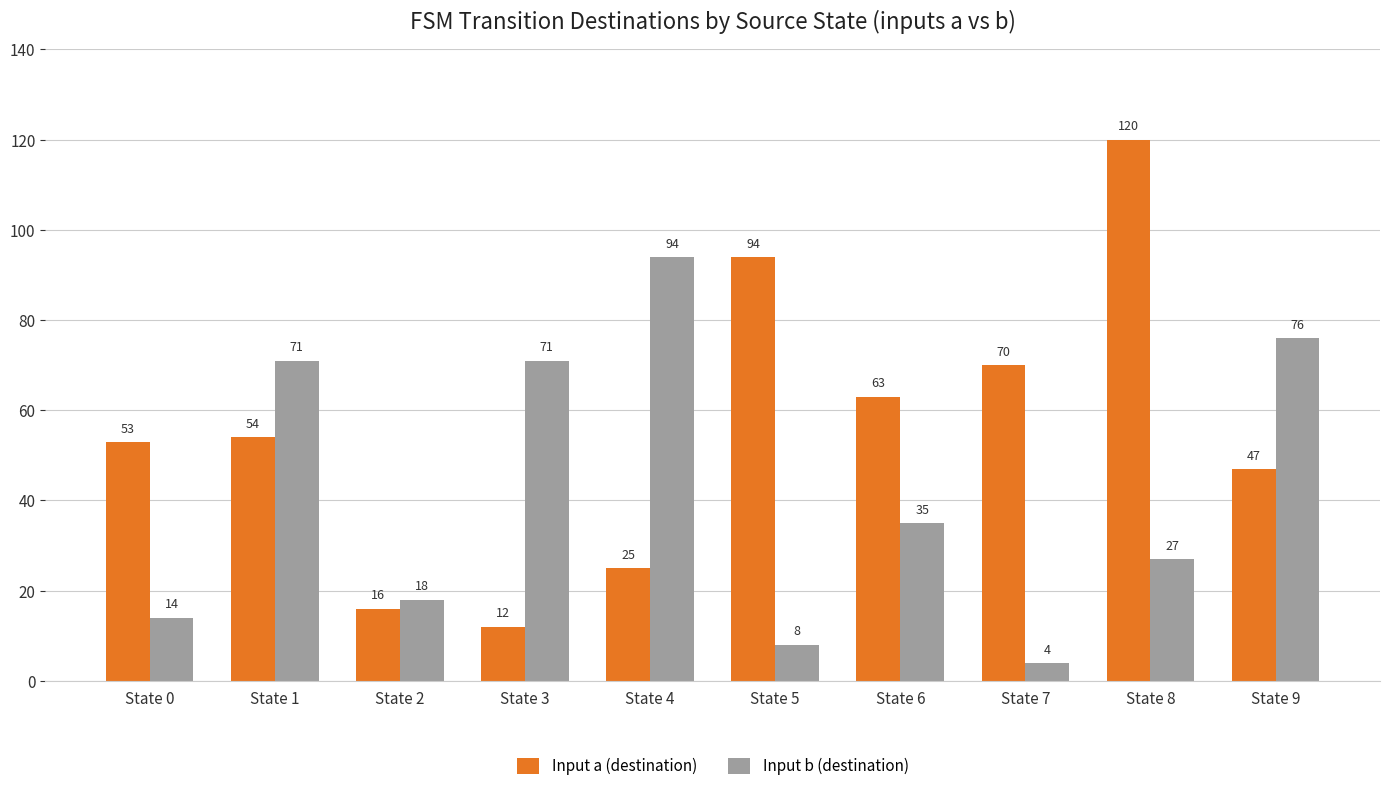

The value of Input b (destination) at State 4 is 150. True or false?

False